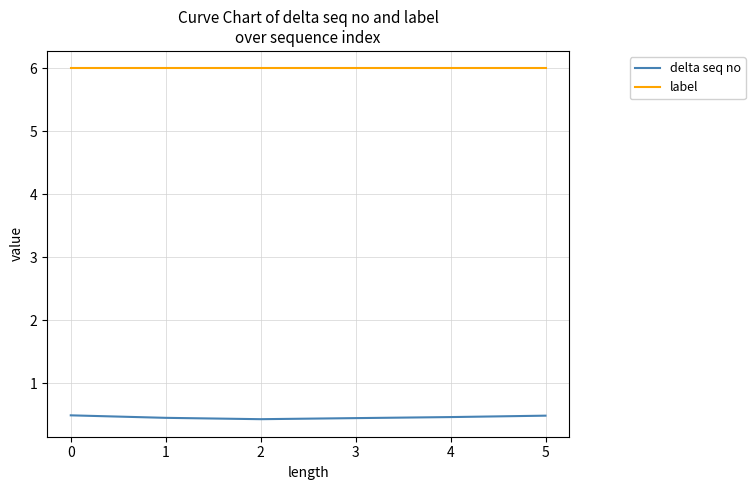

What is the minimum value shown in the chart?

0.4